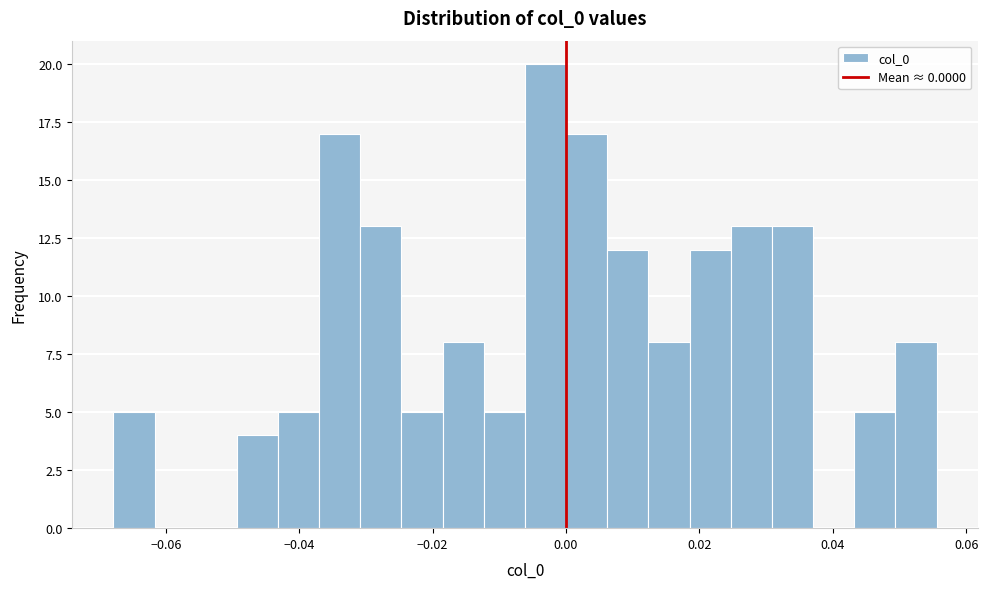

Around what value on the x-axis is the tallest bar? Give the approximate position of its centre, as read against the axis.

-0.004